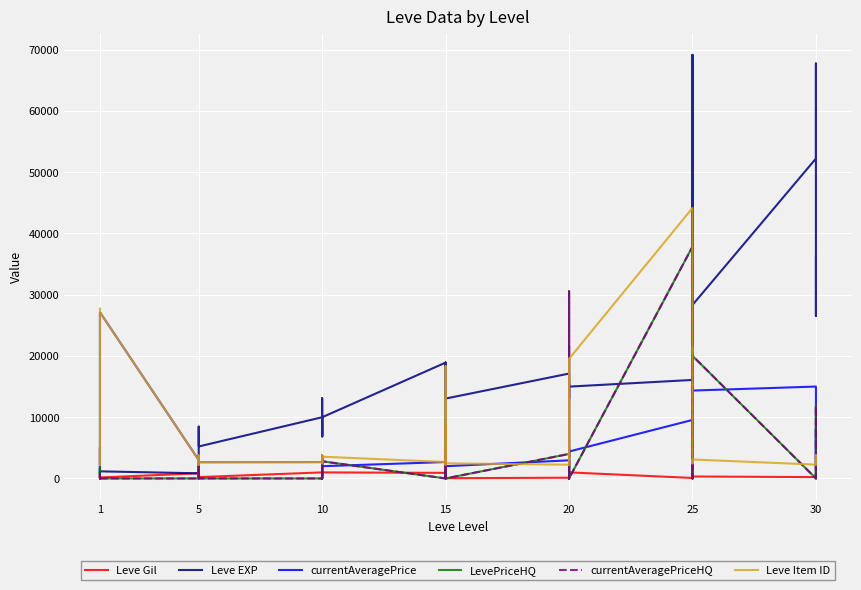

True or false: Leve EXP has a value of 7508 at 5.

False